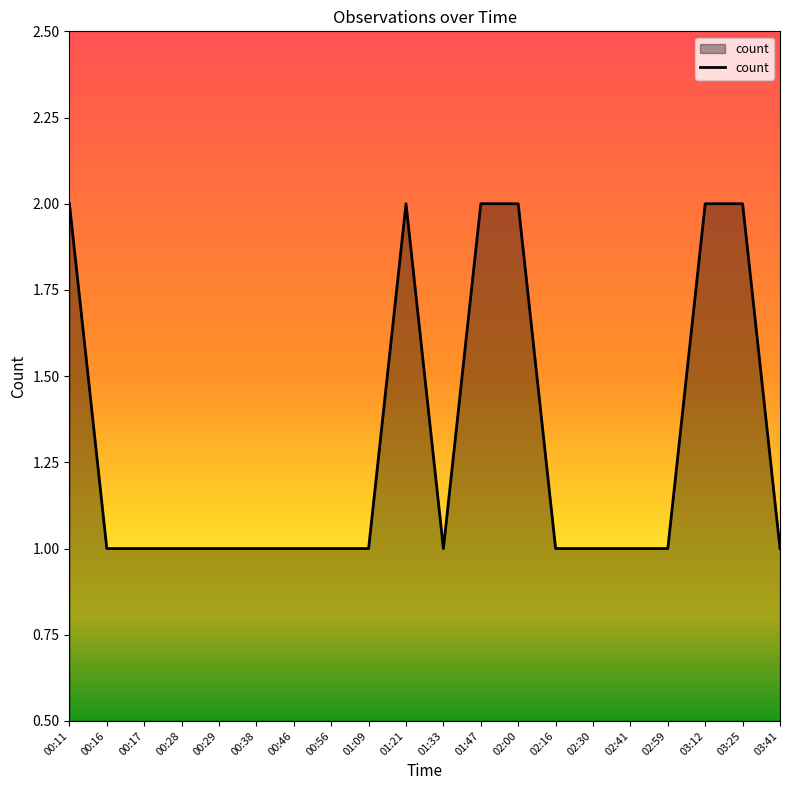

Count the number of data series in this chart.

1